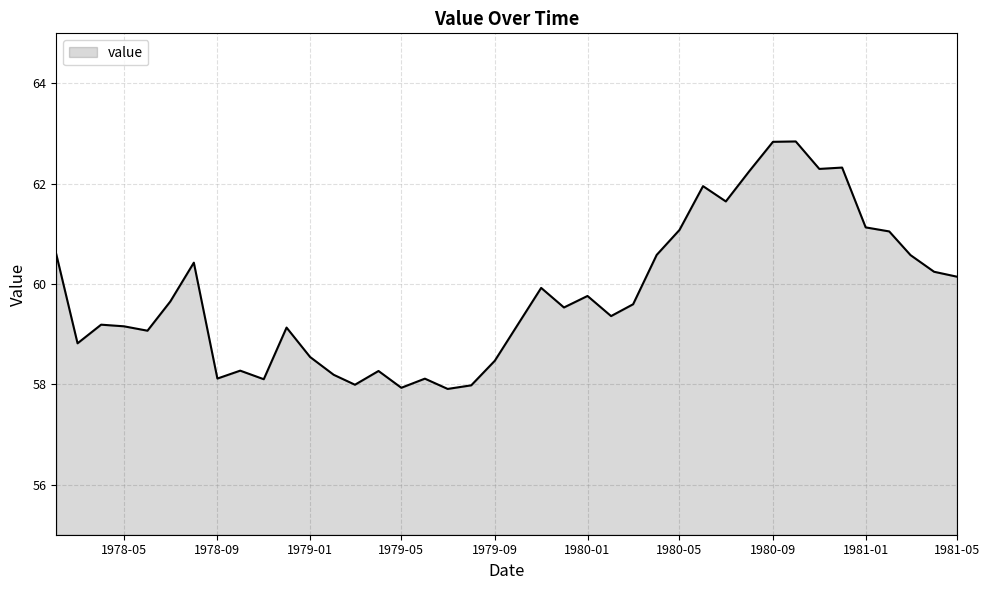

What is the maximum value shown in the chart?

62.8